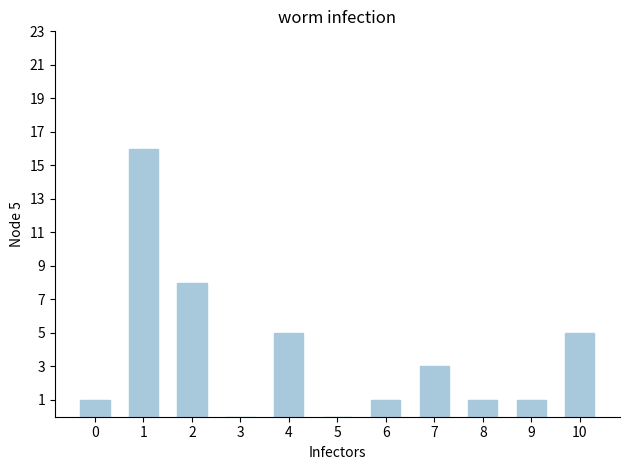

What is the sum of all values?

41